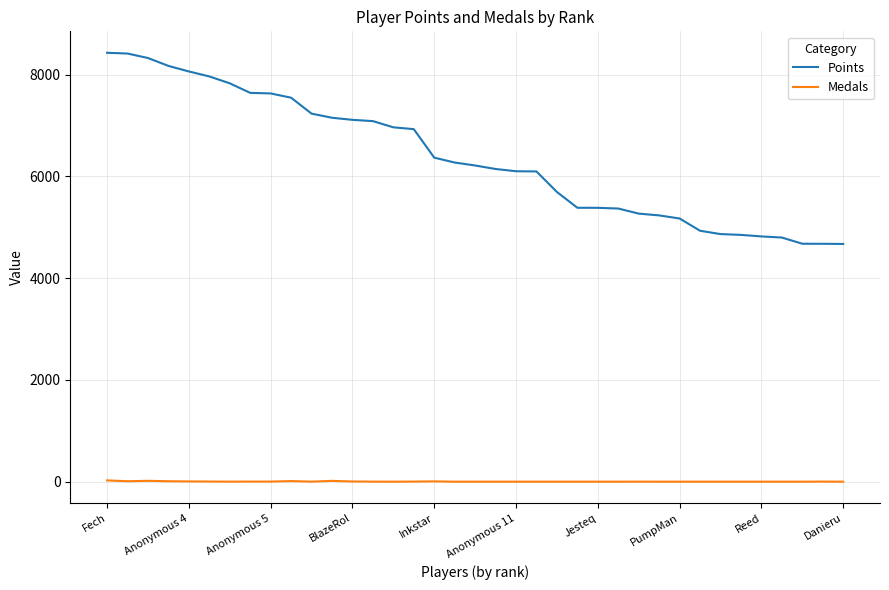

What is the greatest value displayed?

8429